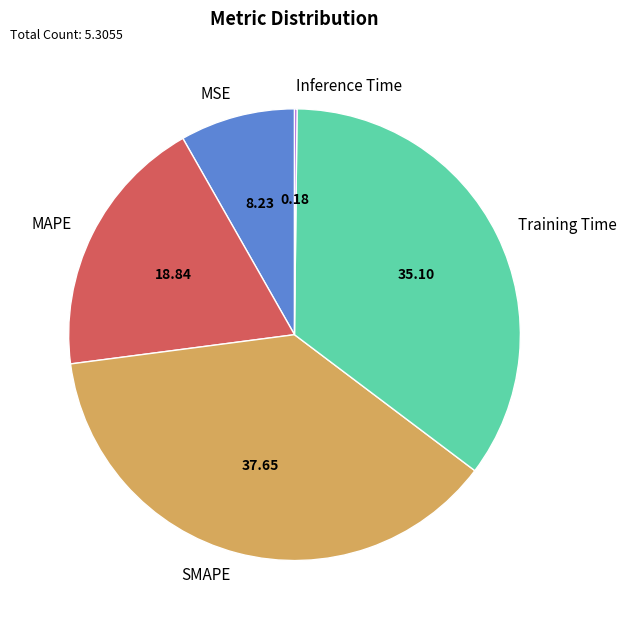

What is the largest slice in the pie chart?

SMAPE